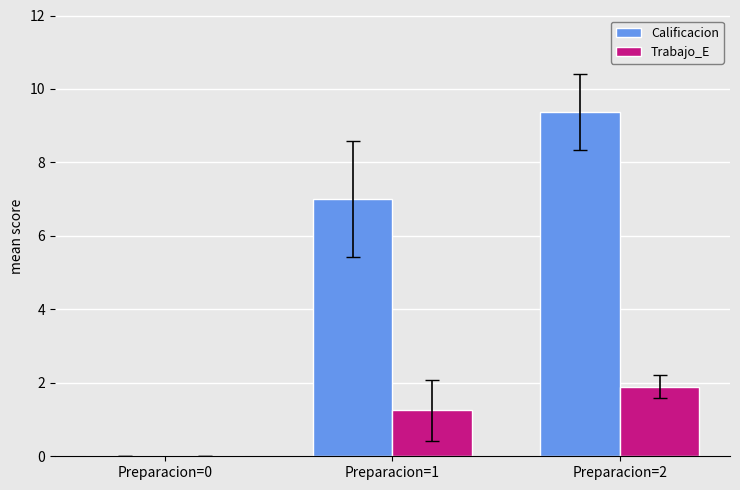

What is the total value across all series at Preparacion=2?

11.3